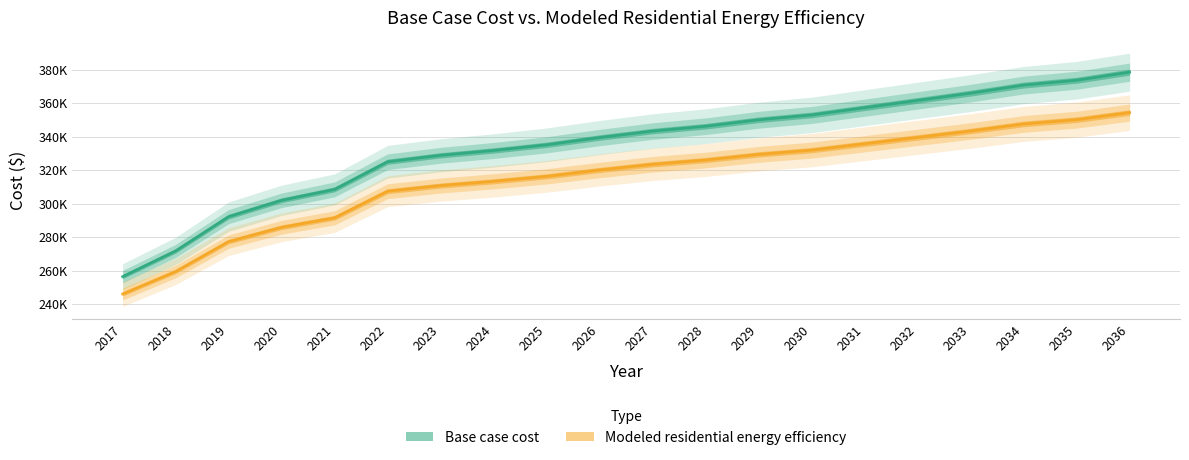

The Base case cost series shows 335195.7 at 2025. True or false?

True